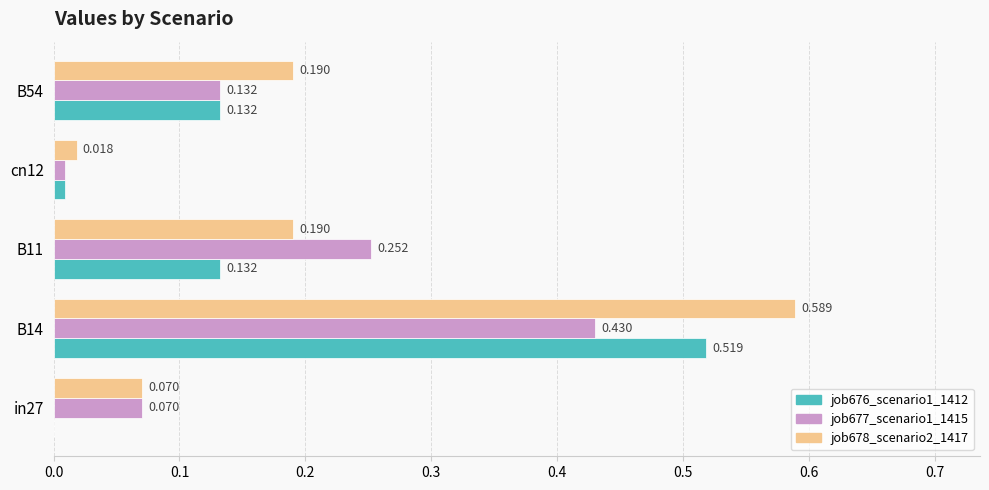

Is the value of job676_scenario1_1412 at B54 greater than the value of job678_scenario2_1417 at in27?

Yes